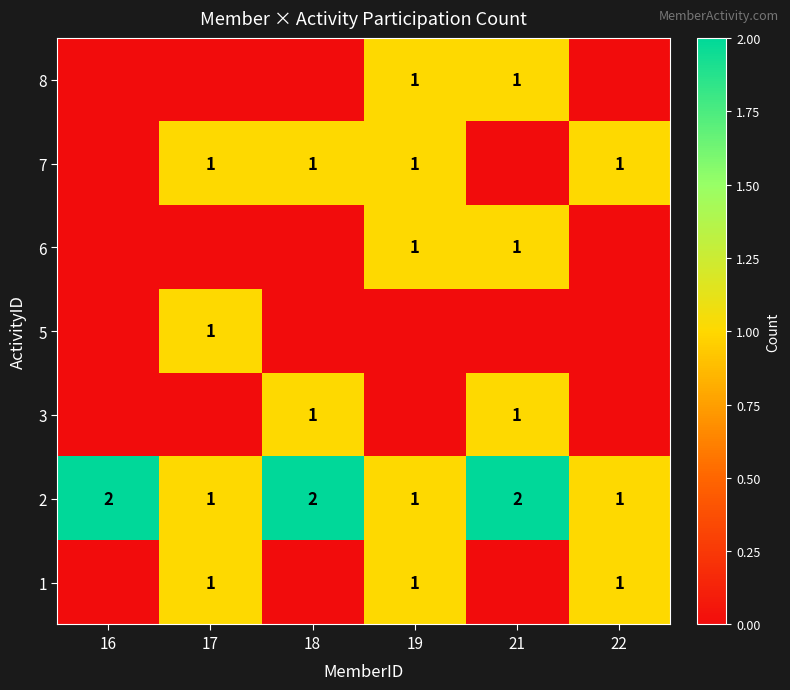

The 7 series shows 1 at 22. True or false?

True